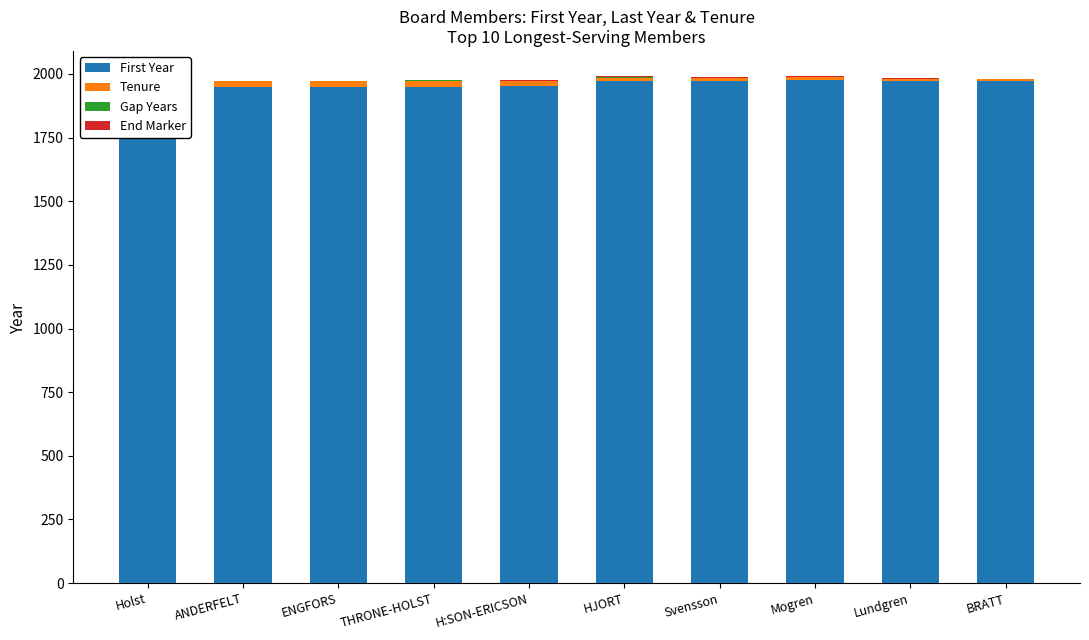

How many distinct data groups are displayed?

4